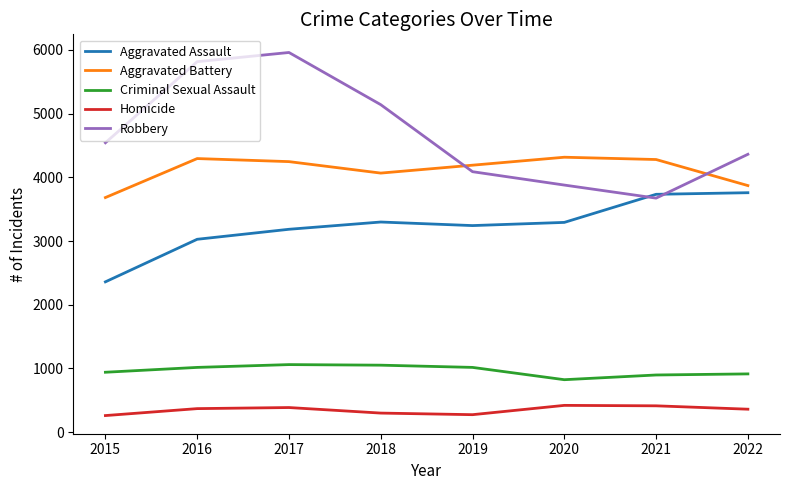

Rank the series by their maximum value, from highest to lowest.

Robbery, Aggravated Battery, Aggravated Assault, Criminal Sexual Assault, Homicide